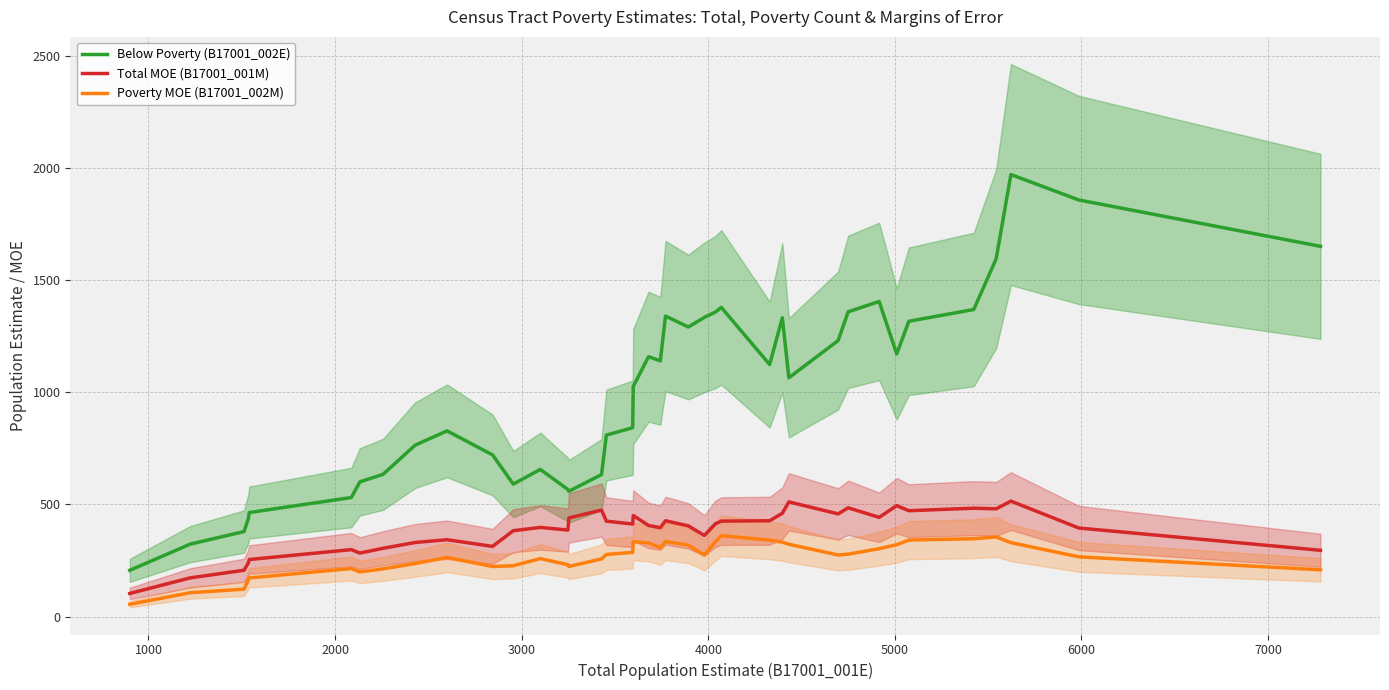

What is the highest value of the Total MOE (B17001_001M) series?

515.0